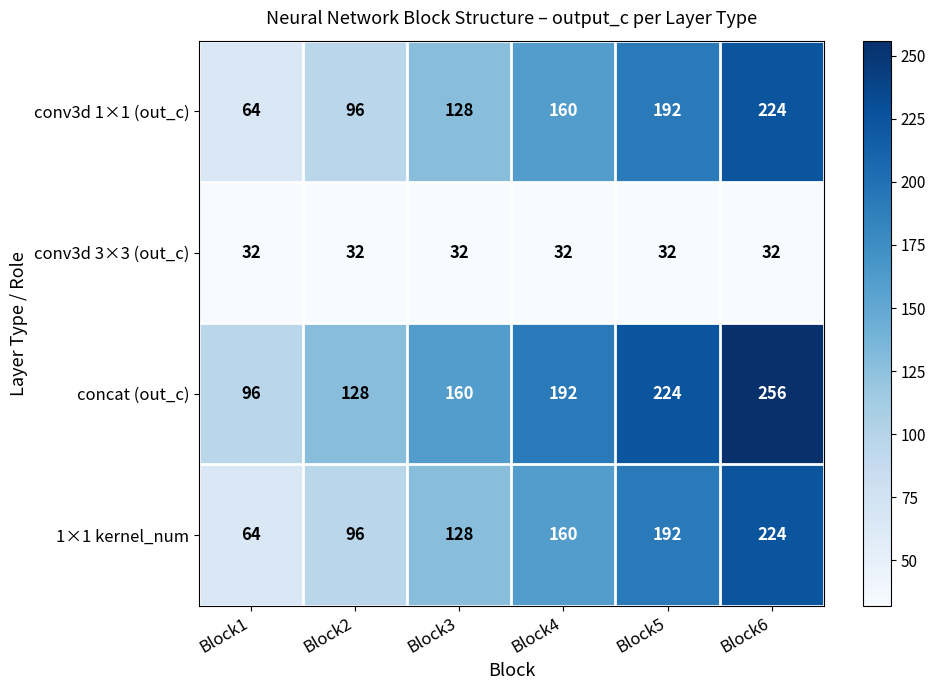

List the labels in order of conv3d 1×1 (out_c) value, smallest first.

Block1, Block2, Block3, Block4, Block5, Block6